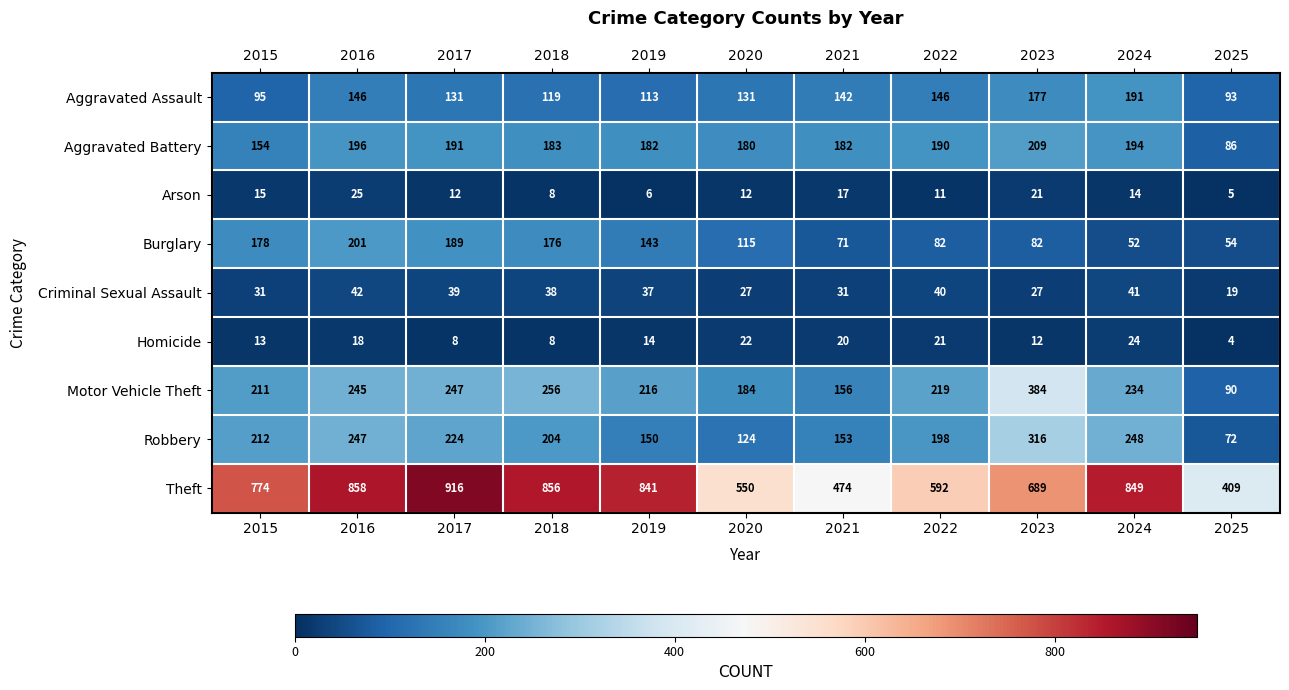

List the series in order of their peak value, lowest first.

Homicide, Arson, Criminal Sexual Assault, Aggravated Assault, Burglary, Aggravated Battery, Robbery, Motor Vehicle Theft, Theft